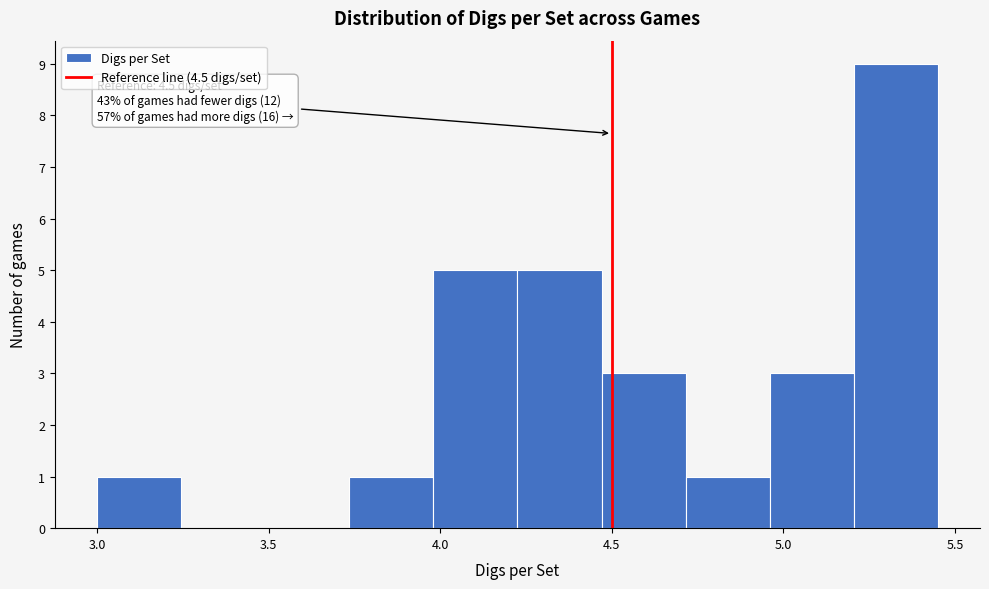

Over which range of the x-axis is the bar tallest?

5.205 to 5.450